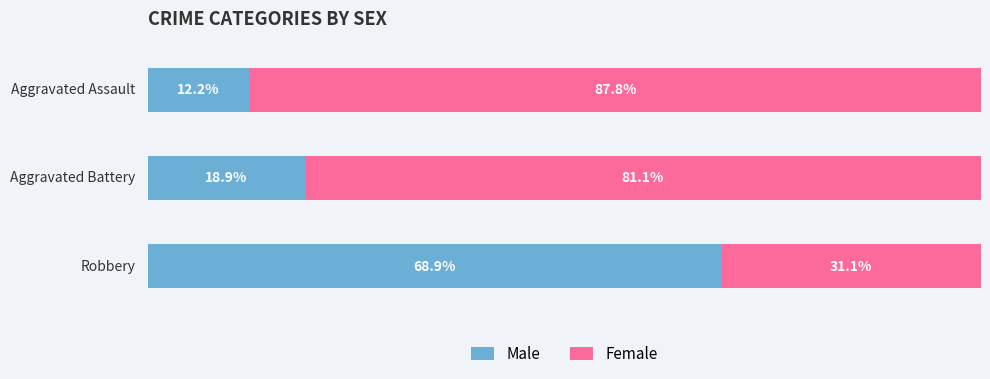

Reading left to right, list all the values displayed in this chart.

Male: 68.9	18.9	12.2
Female: 31.1	81.1	87.8